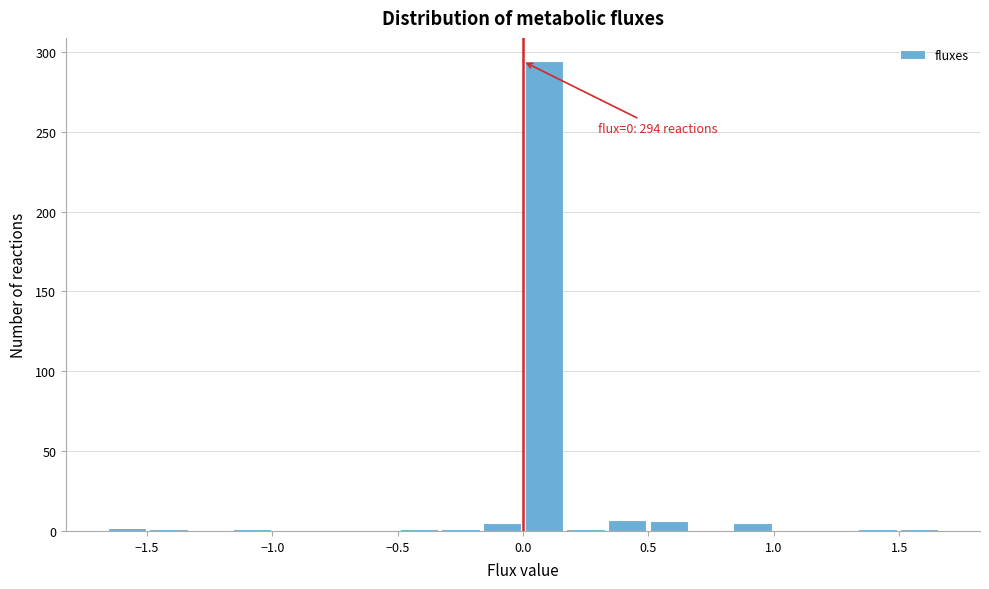

Read against the x-axis, roughly where is the centre of the tallest bar?

0.10